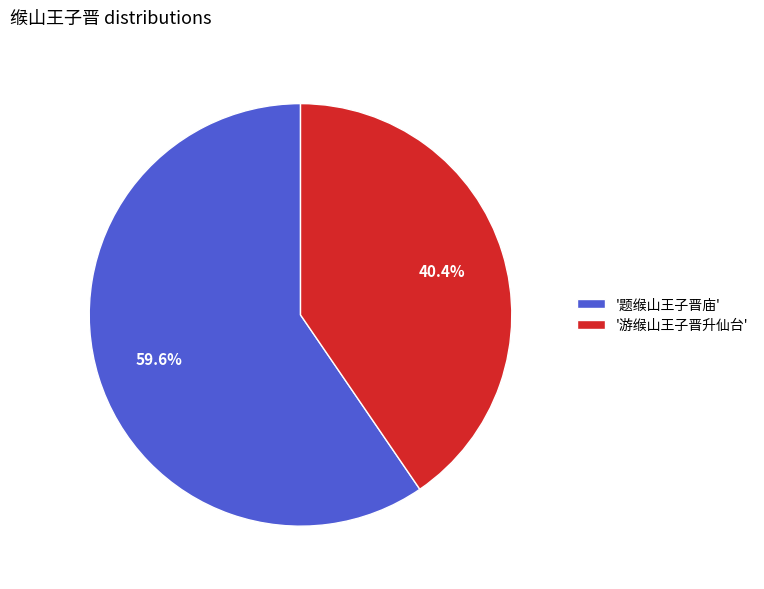

Rank the categories by value from lowest to highest.

'游缑山王子晋升仙台', '题缑山王子晋庙'